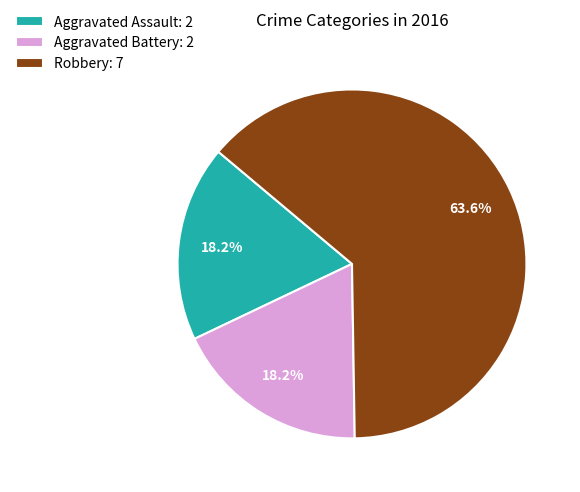

True or false: Robbery accounts for 75% of the total.

False